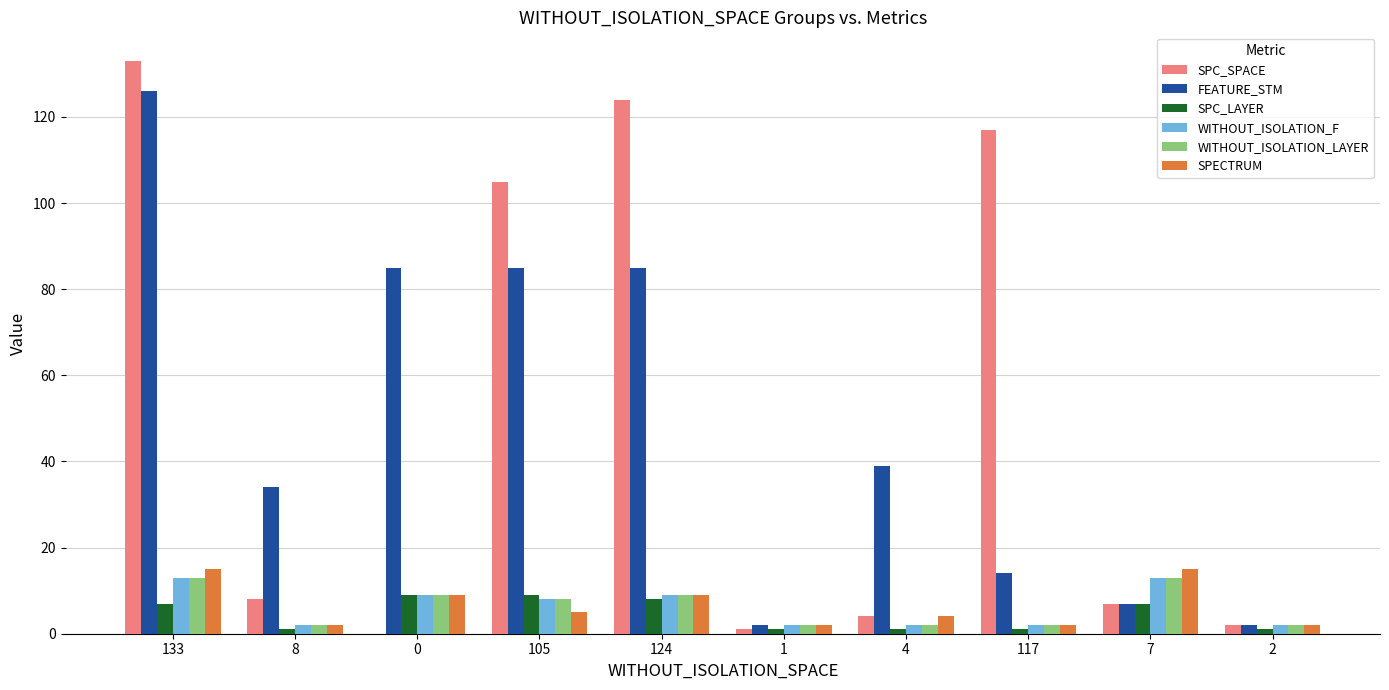

Are the bars horizontal?

No